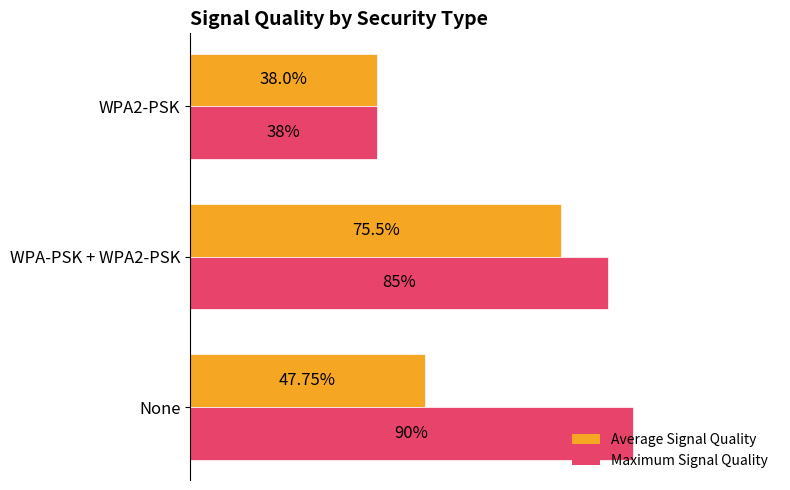

Which series has the largest range (max minus min)?

Maximum Signal Quality